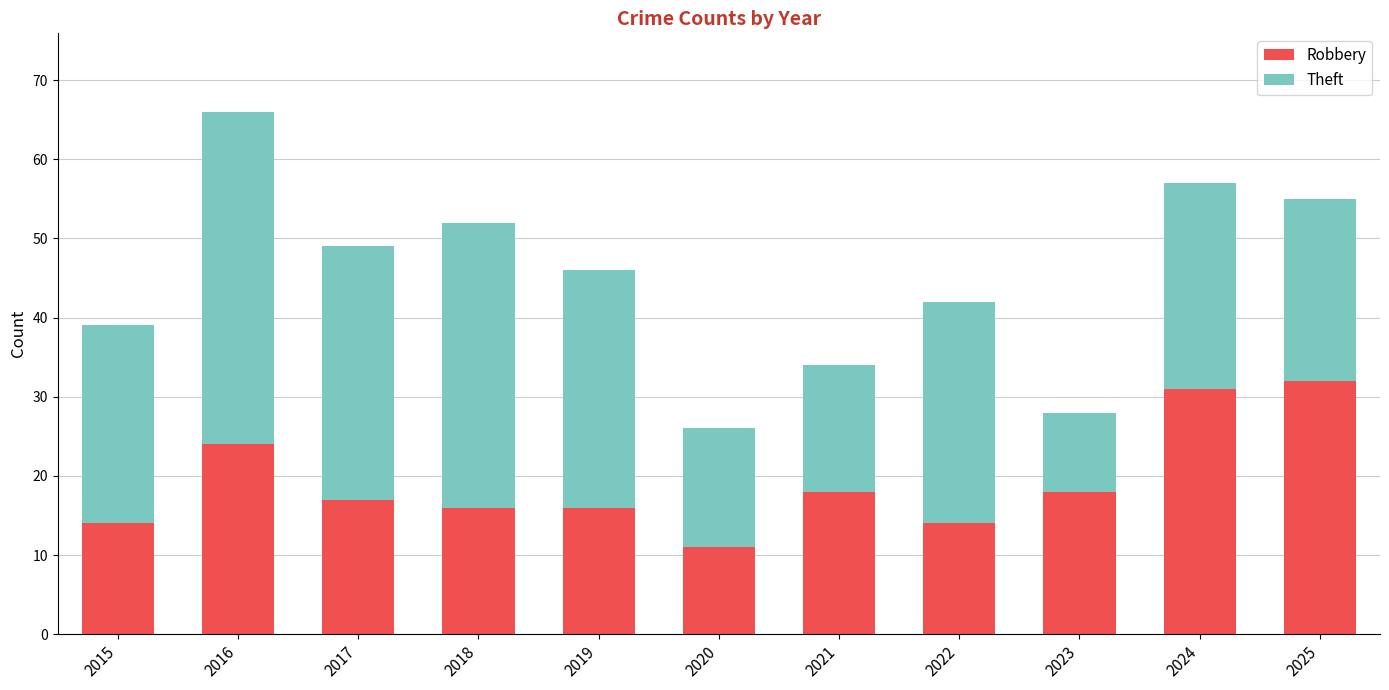

How many categories are shown in the chart?

11